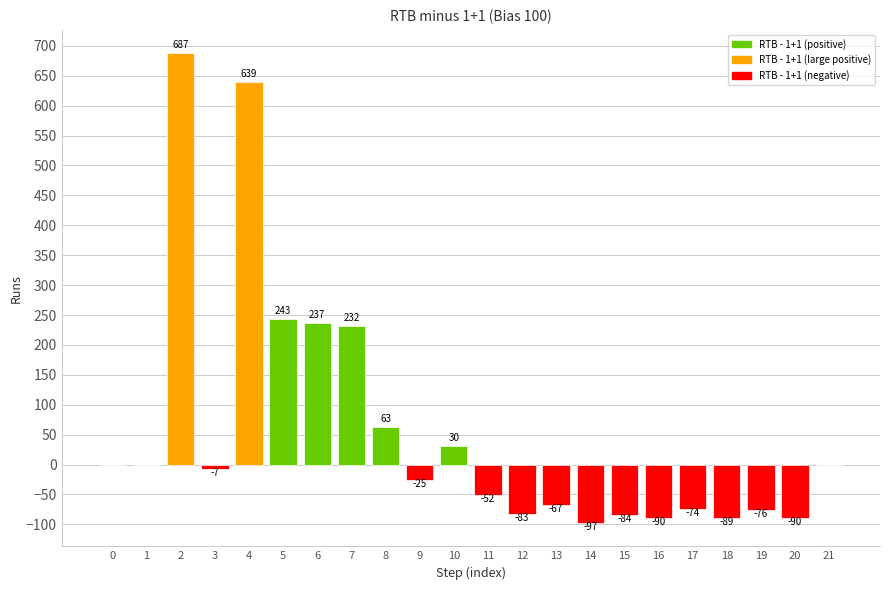

Which label corresponds to the largest value in the chart?

2